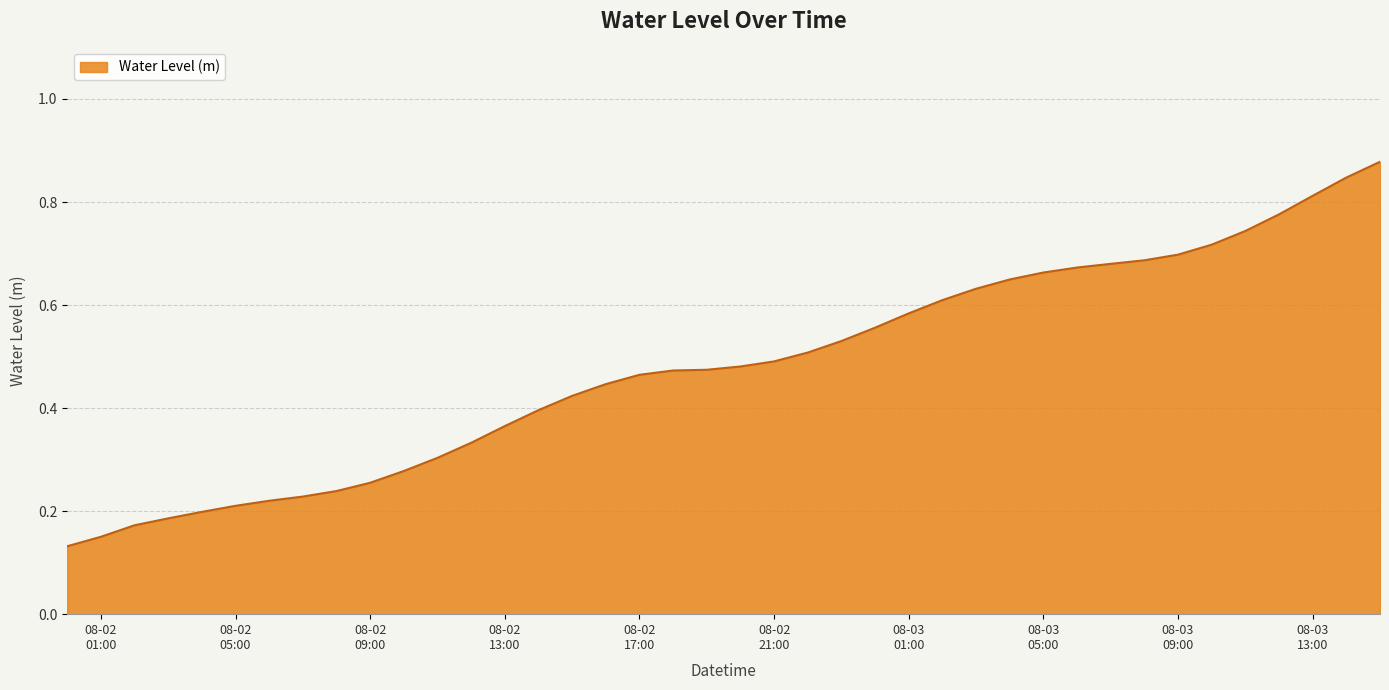

How many lines are shown in the chart?

1